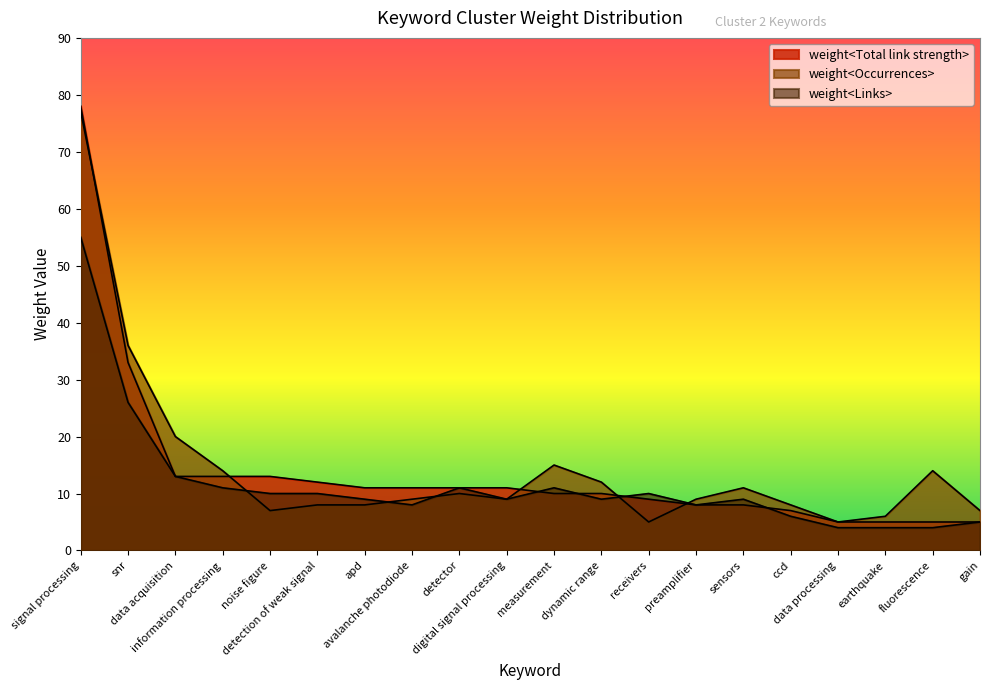

How many times do weight<Occurrences> and weight<Total link strength> cross each other?

5